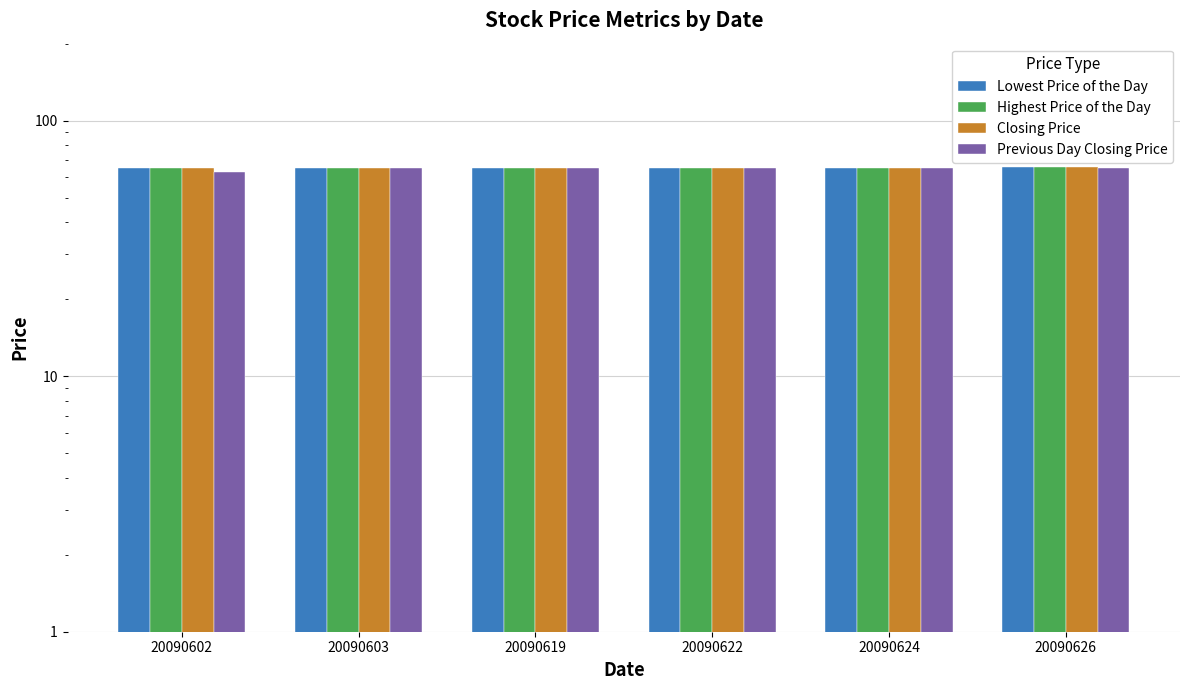

Which series has the widest spread of values?

Previous Day Closing Price